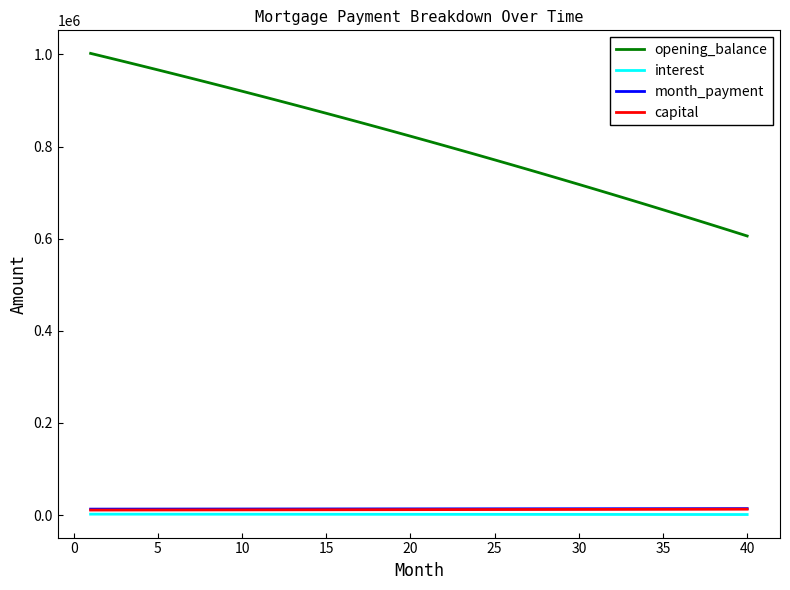

Is this an area chart (filled region under the line)?

No